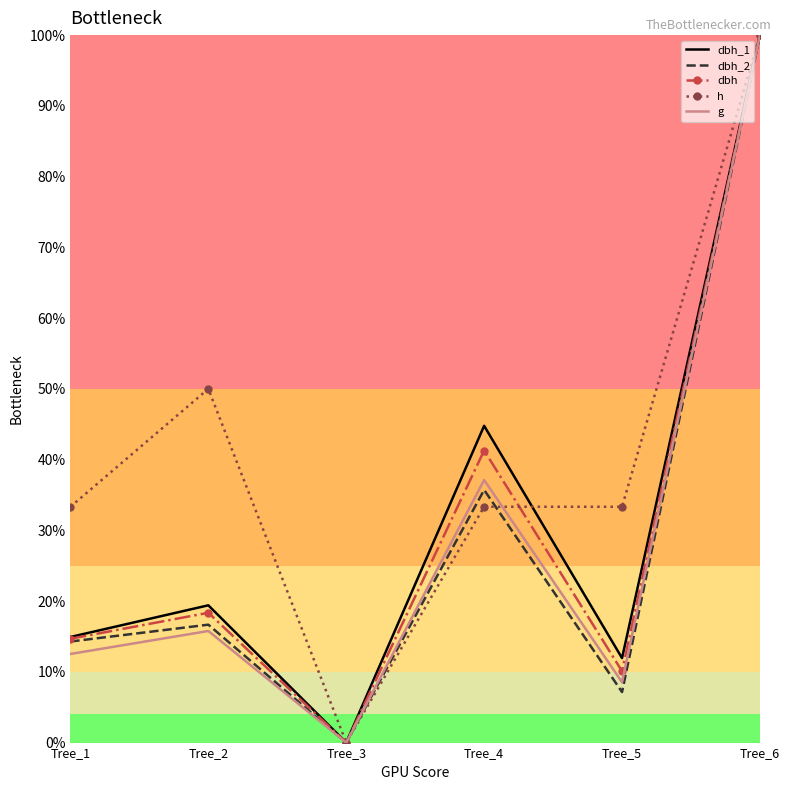

What are all the series names shown in the legend?

dbh_1, dbh_2, dbh, h, g